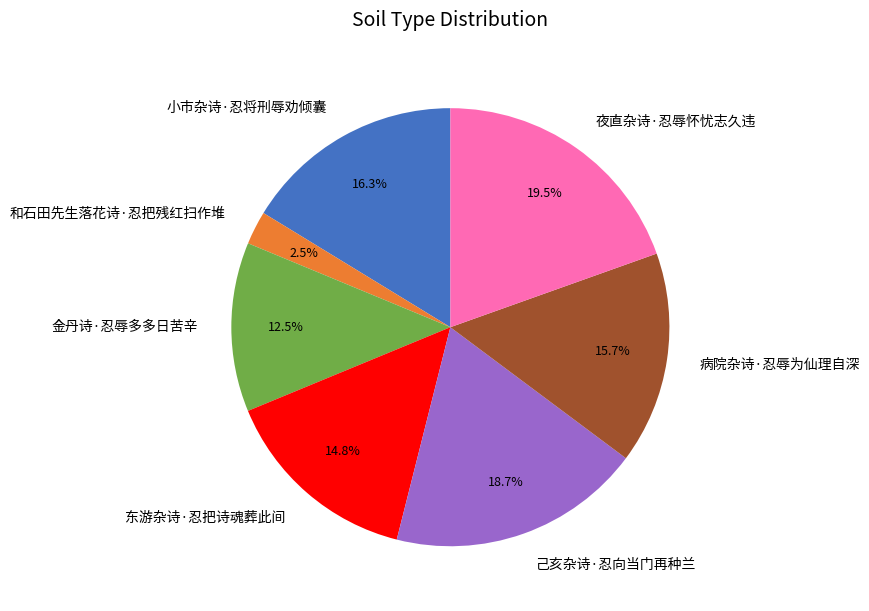

To the nearest percent, what portion does 小市杂诗·忍将刑辱劝倾囊 represent?

16%